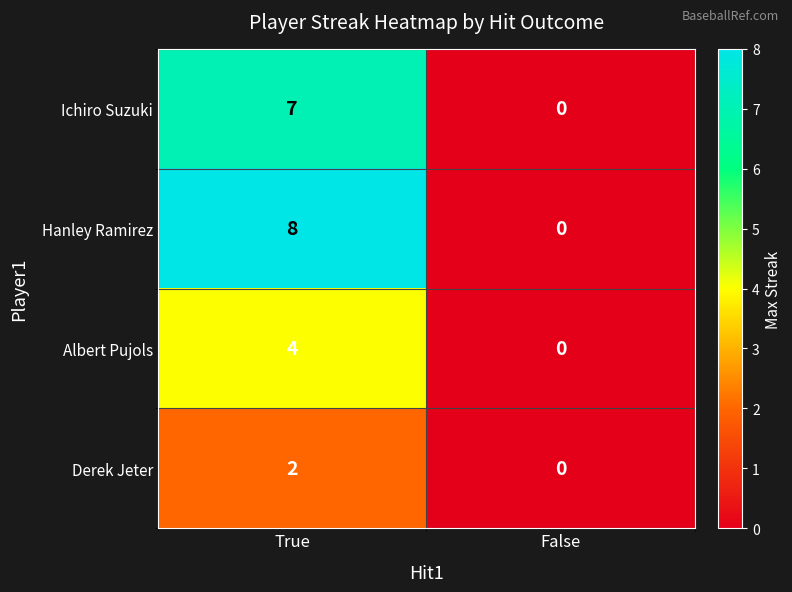

Which series has the largest total across all categories?

Hanley Ramirez